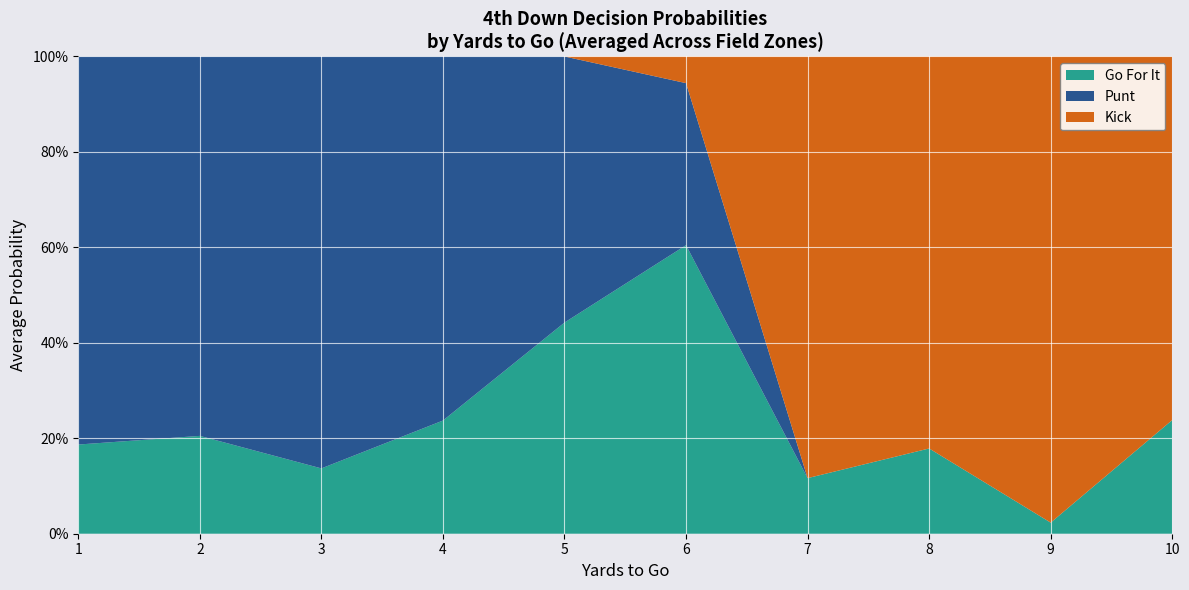

What are all the series names shown in the legend?

Go For It, Punt, Kick